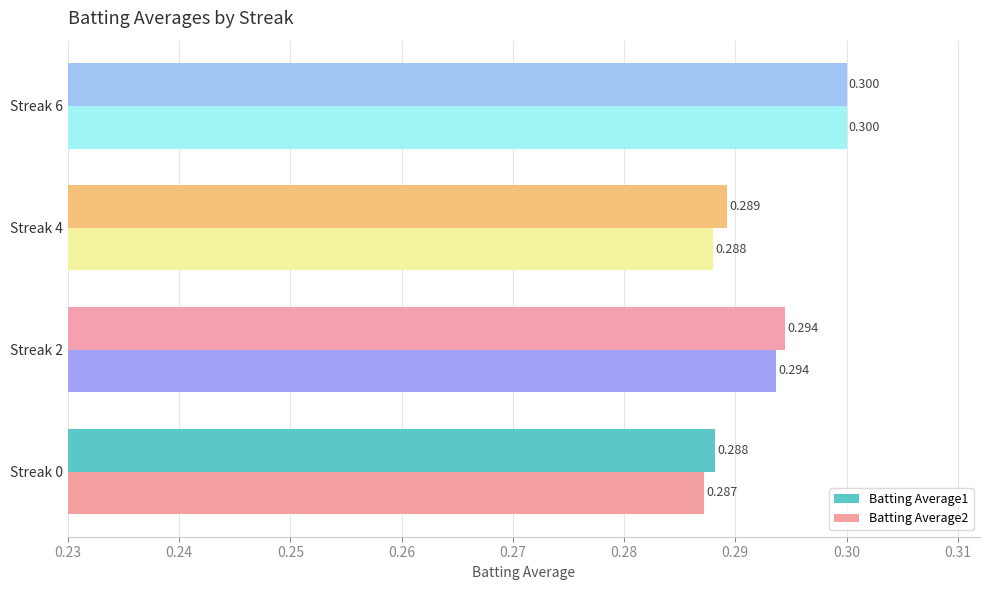

Is the value of Batting Average2 at Streak 4 greater than the value of Batting Average1 at Streak 4?

No